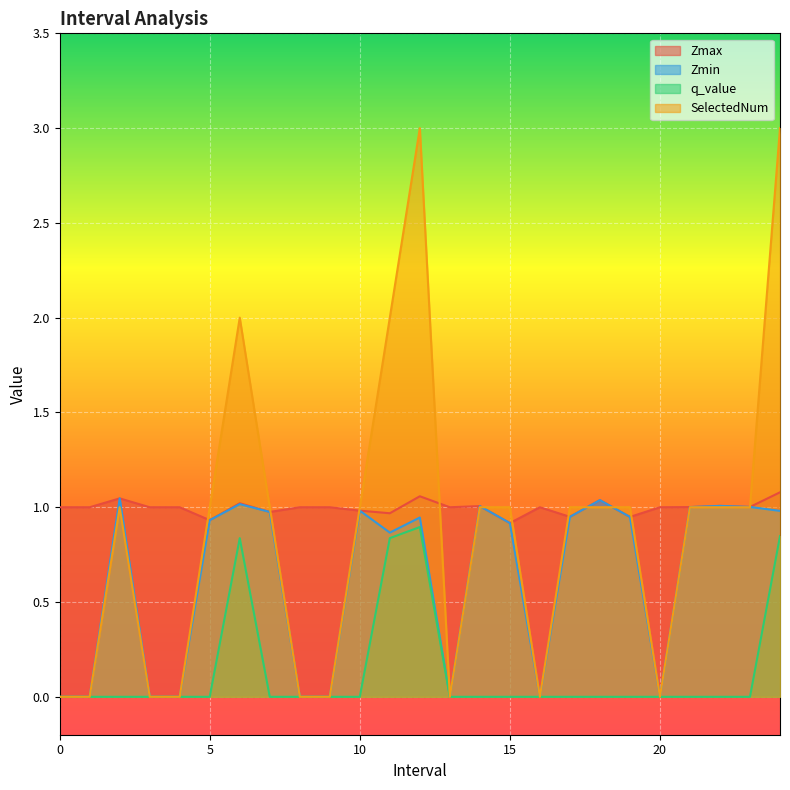

The Zmax series shows 1.8 at 18.0. True or false?

False